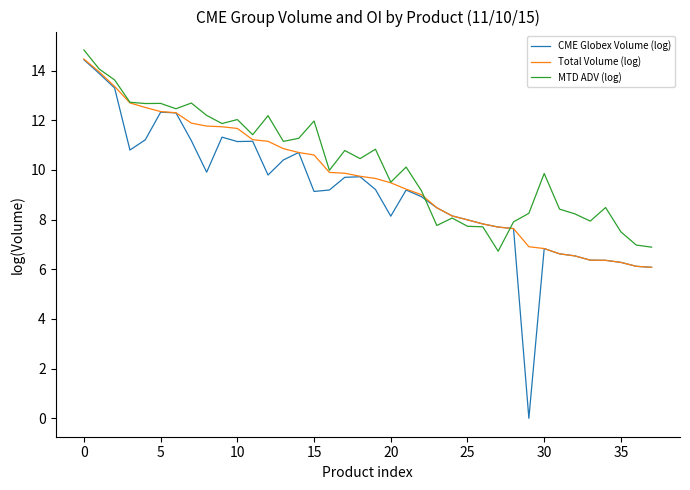

What is the difference between the second highest and second lowest values in the CME Globex Volume (log) series?

7.8